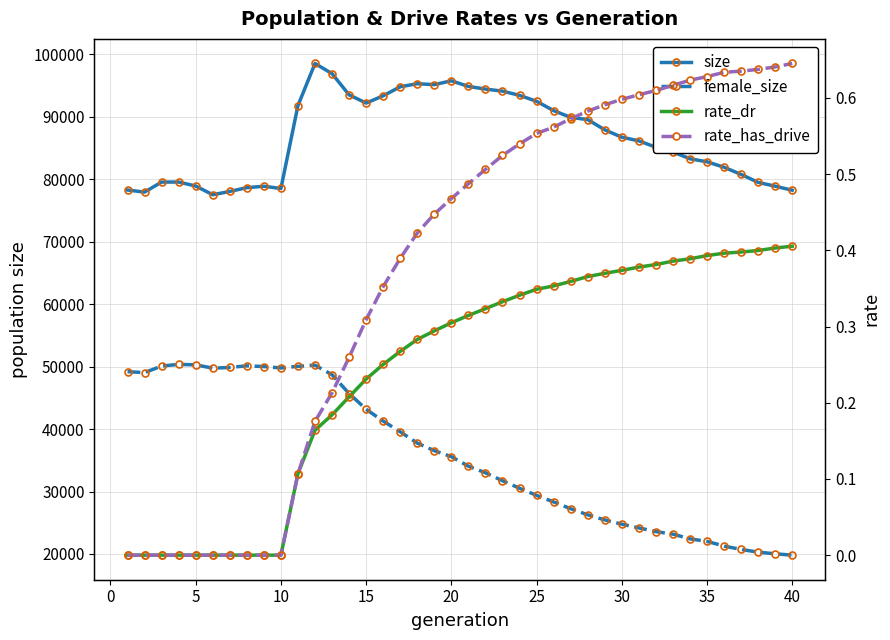

The value of size at 20 is 95734.0. True or false?

True